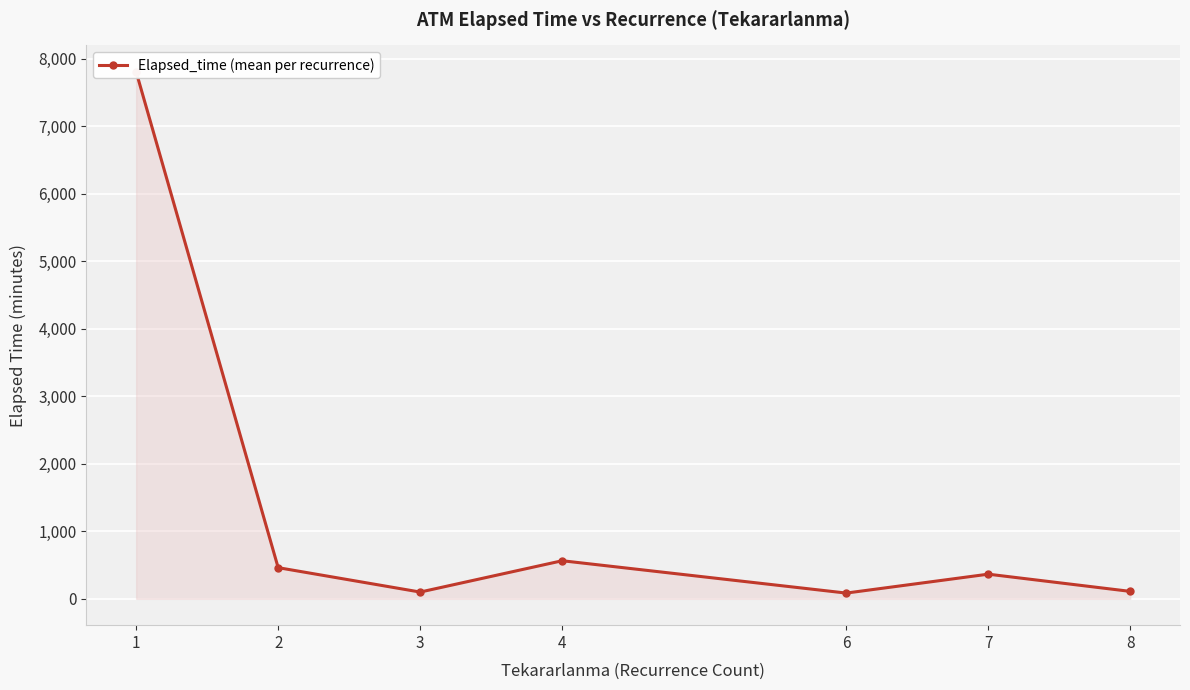

Reading left to right, list all the values displayed in this chart.

7805.9	461.5	100.0	564.0	85.0	365.0	110.0